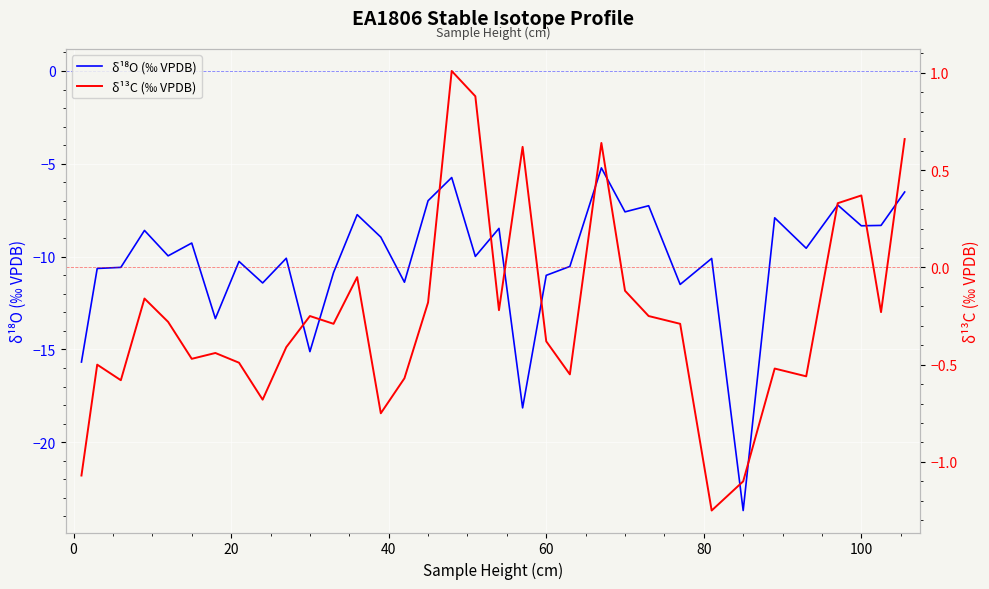

What is the value of the δ¹⁸O (‰ VPDB) point at the 32nd from the left?

-8.3